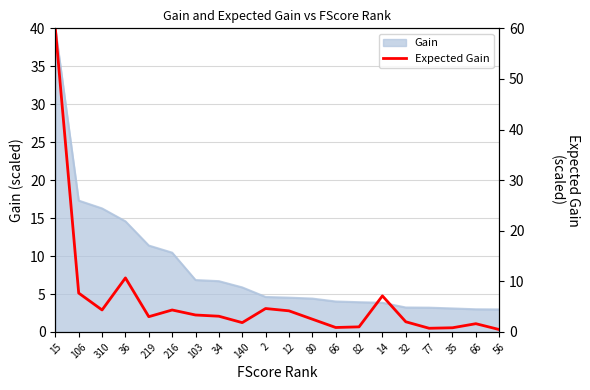

Which label corresponds to the largest value in the chart?

15